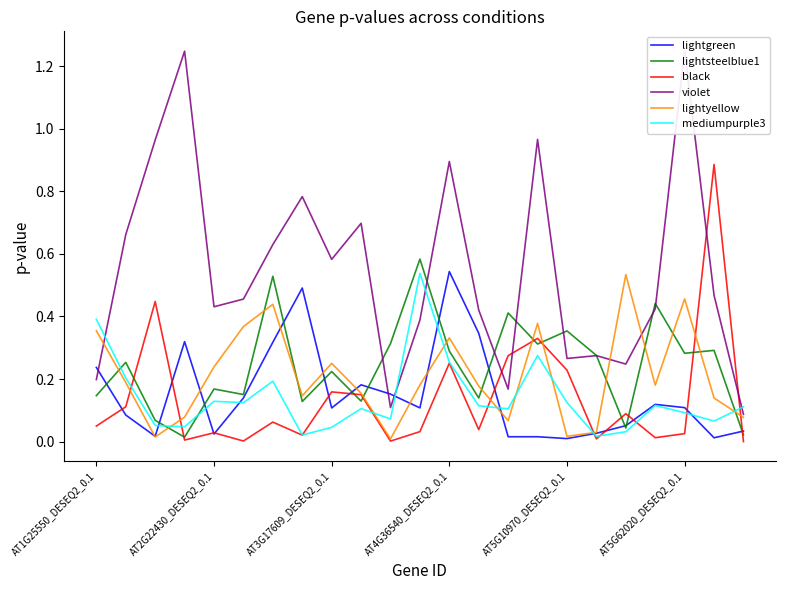

At AT1G25550_DESEQ2_0.1, list the series in order from smallest to largest.

black, lightsteelblue1, violet, lightgreen, lightyellow, mediumpurple3